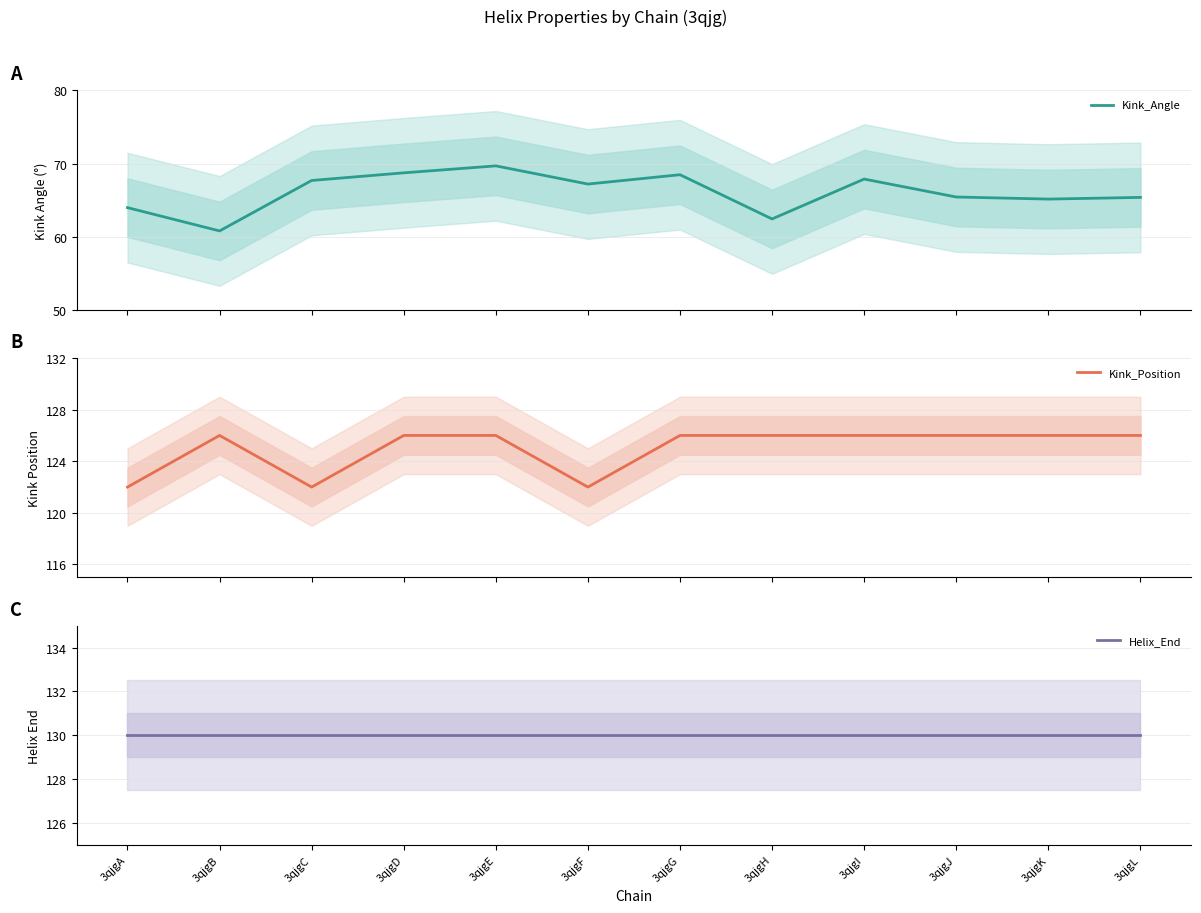

Is it true that Kink_Angle equals 67.7 at 3qjgC?

True